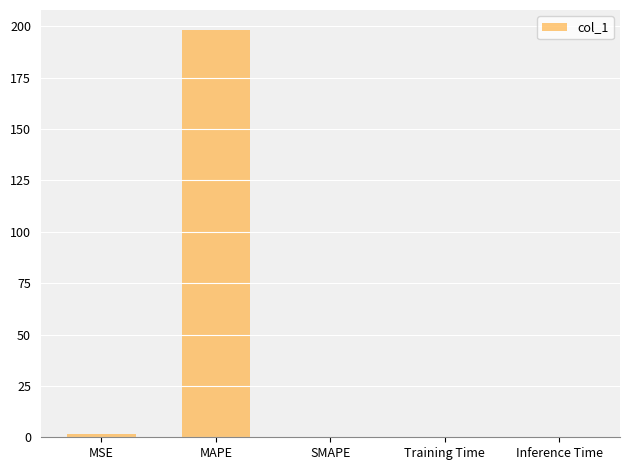

What is the sum of all values?

199.4